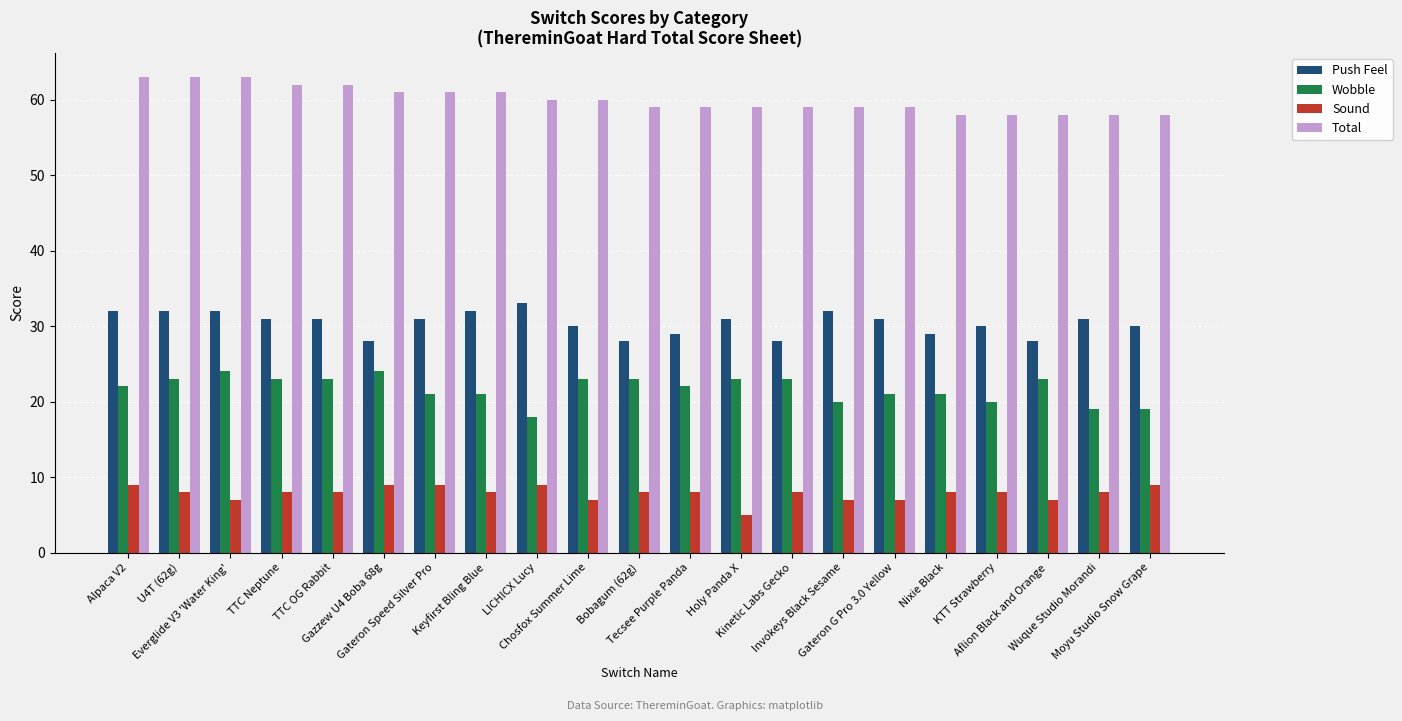

How many bars are there in each group?

4